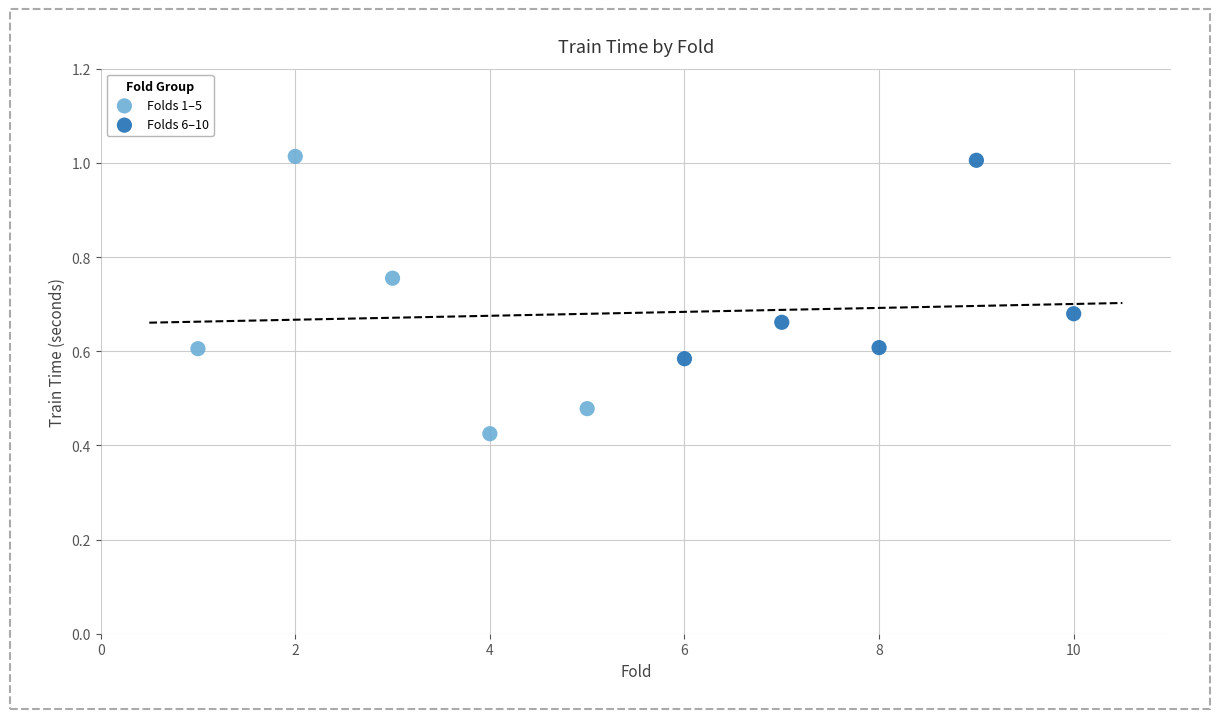

Which series contains the lowest Y value?

Folds 1–5